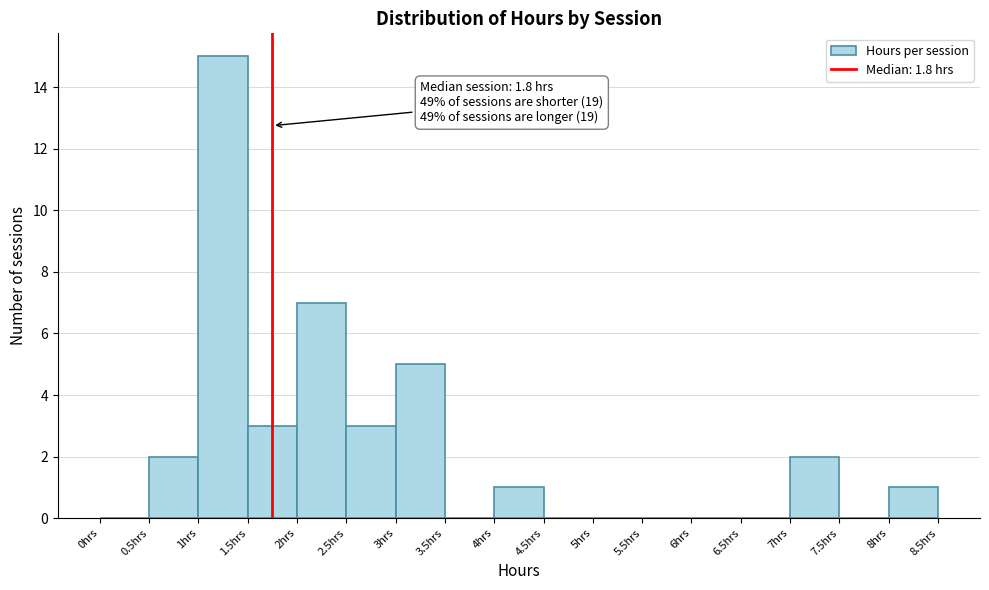

Which range on the x-axis has the tallest bar?

1.0 to 1.5